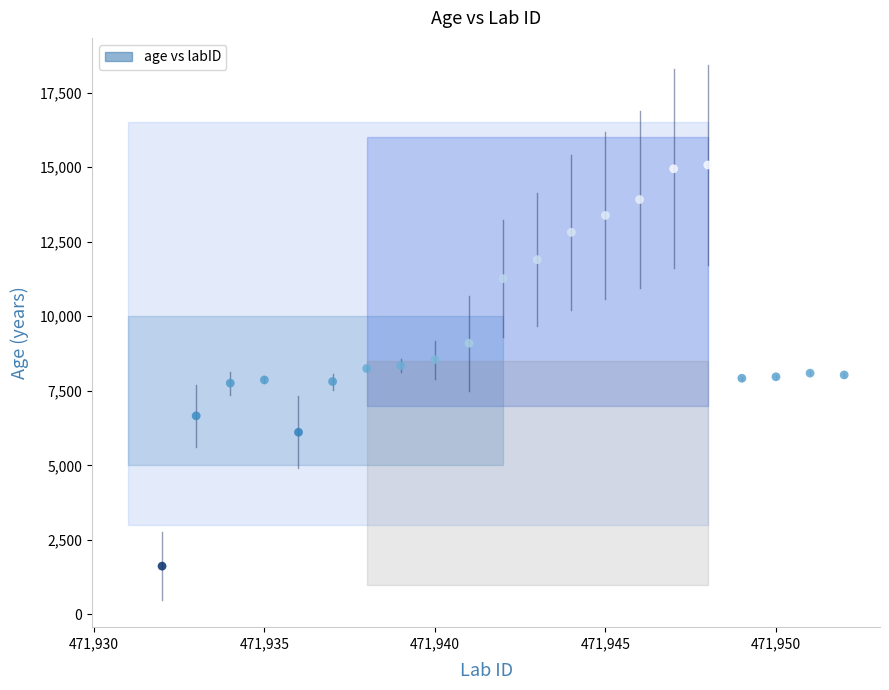

What is the range of Y values (max minus min)?

13452.9